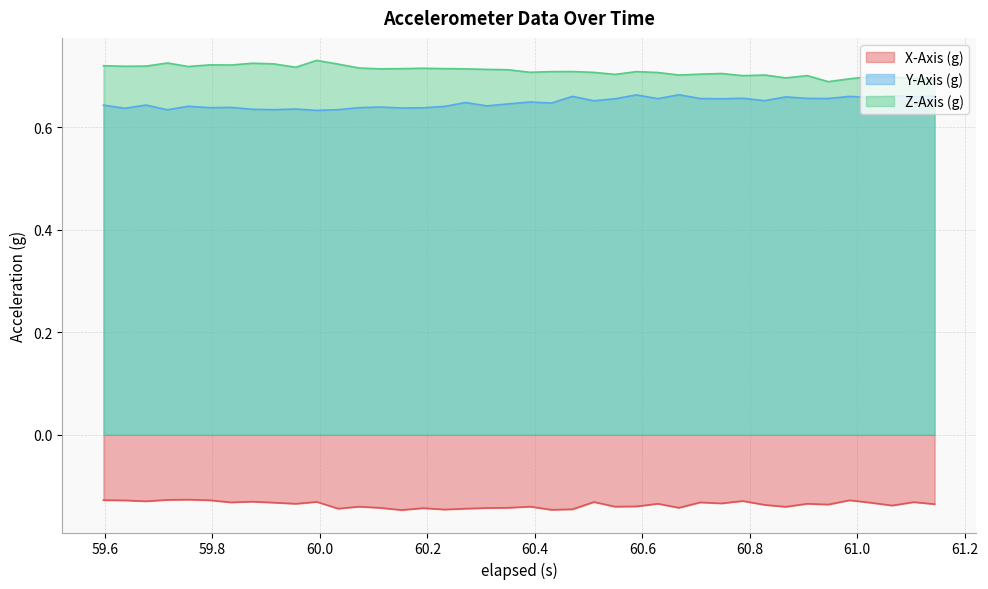

True or false: Y-Axis (g) and X-Axis (g) intersect in this chart.

False